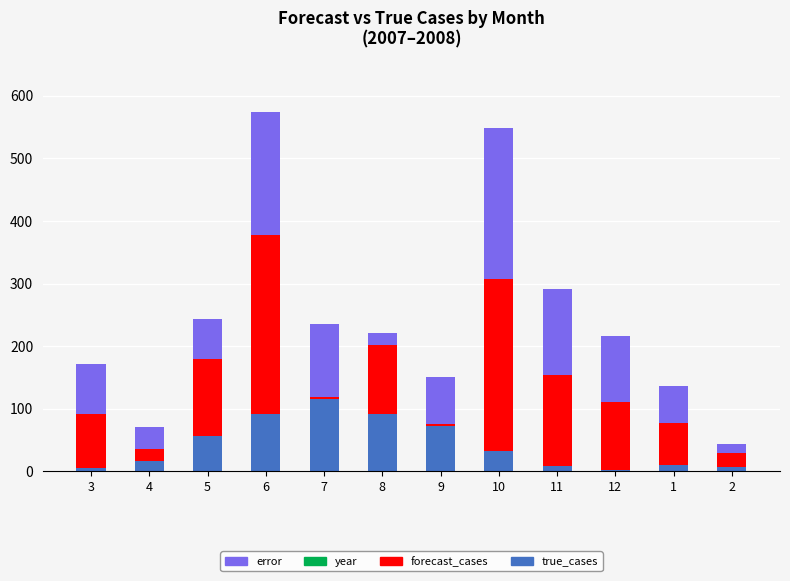

What is the highest value of the true_cases series?

115.0